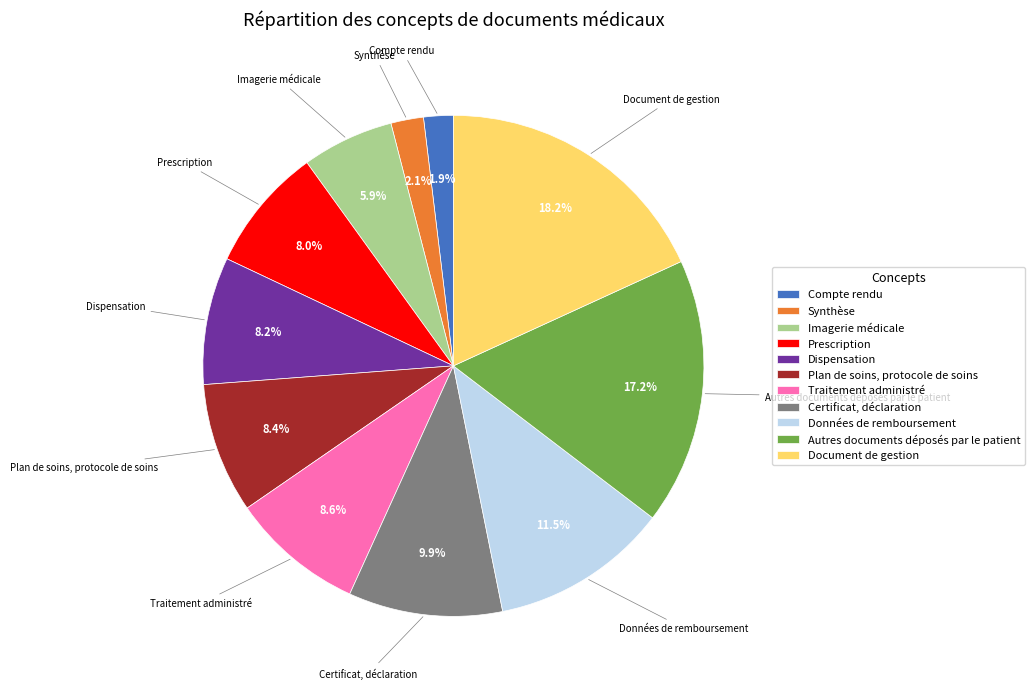

What is the ratio of the value at Dispensation to the value at Autres documents déposés par le patient?

0.5